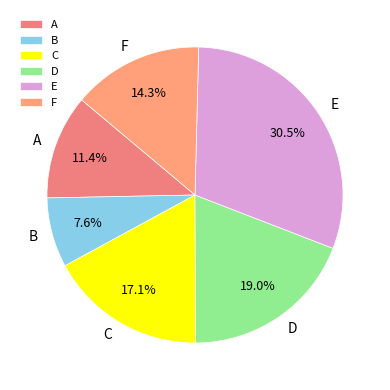

Does F account for over 50% of the chart?

No